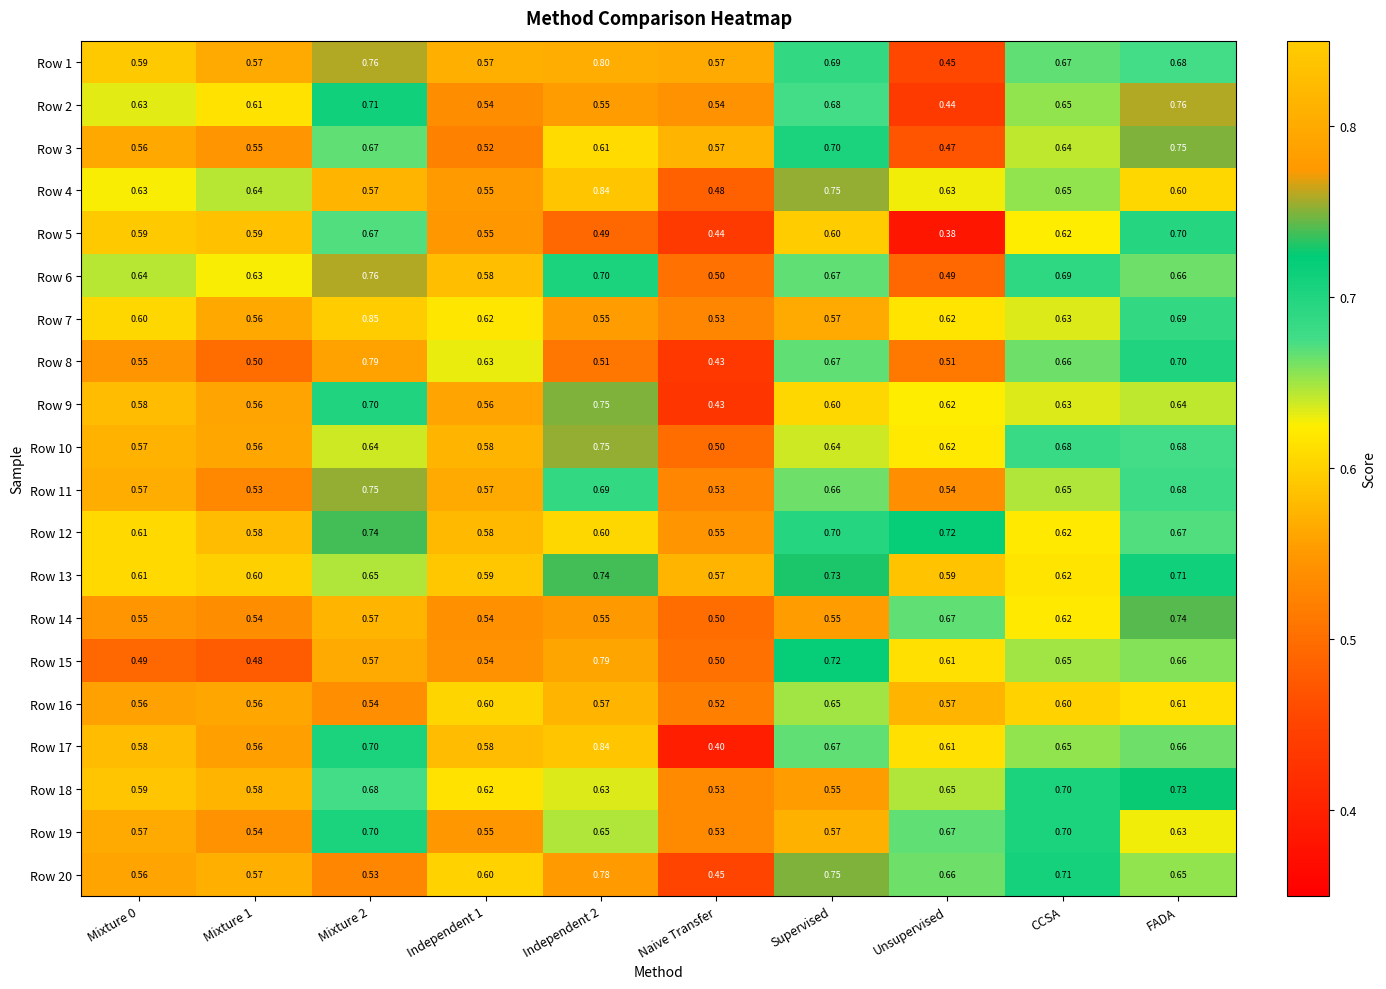

Where is Row 13 nearest to the value 0?

Naive Transfer